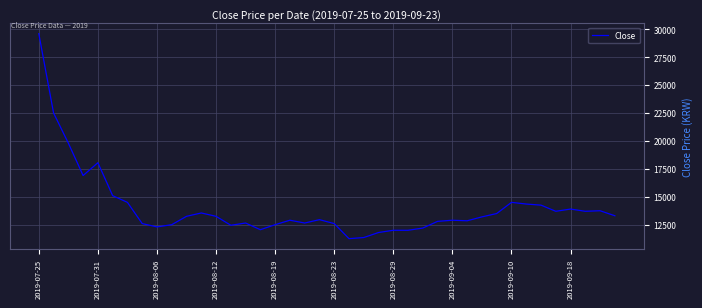

What is the greatest value displayed?

29600